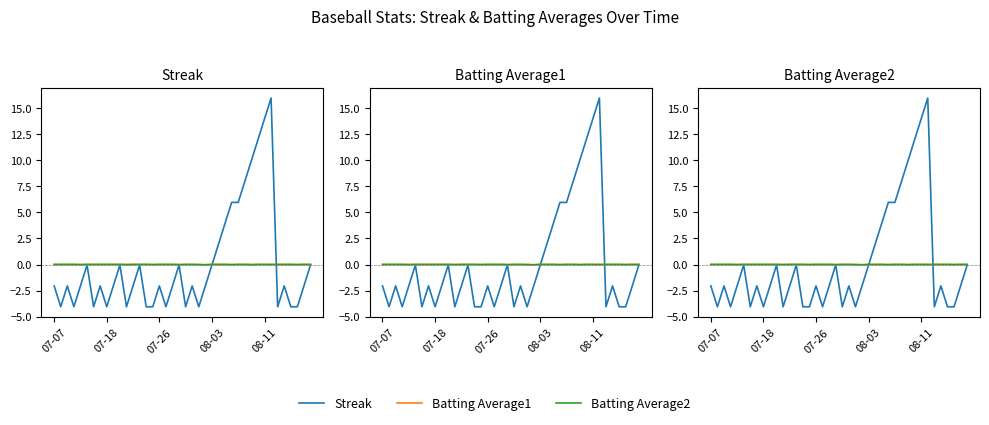

Which series changed the most between 18 and 34?

Streak